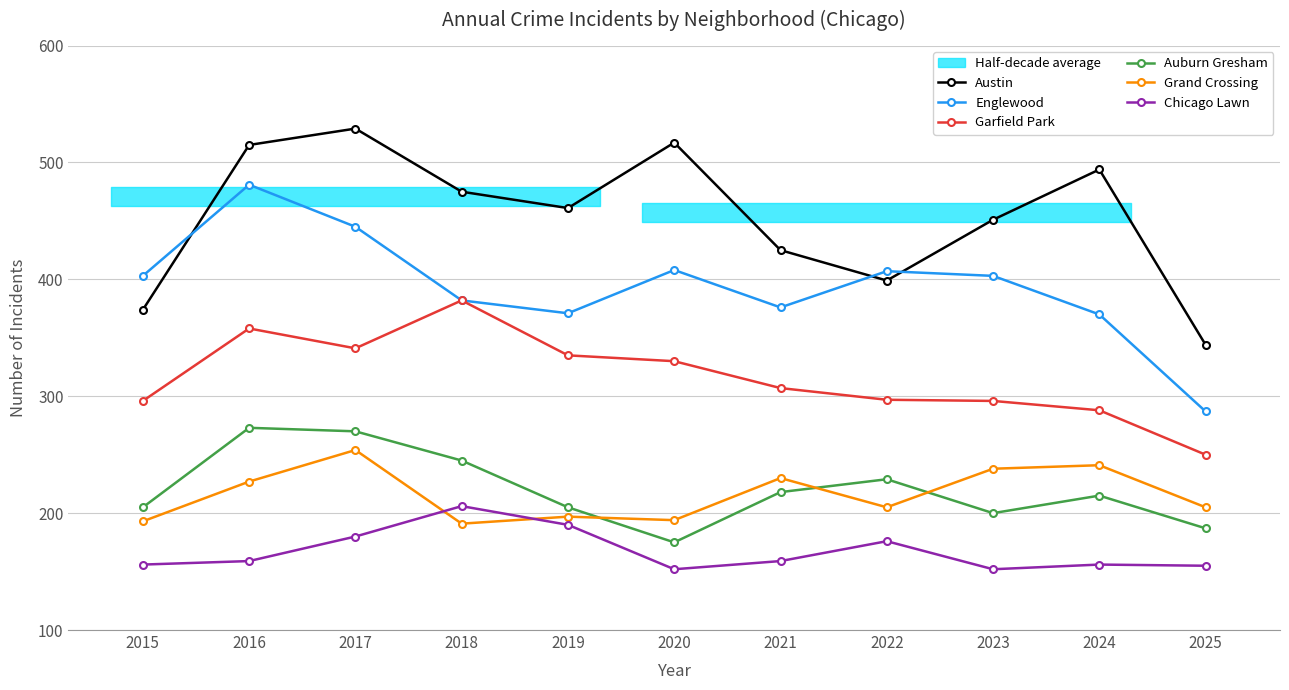

True or false: Garfield Park and Austin cross at least once.

False